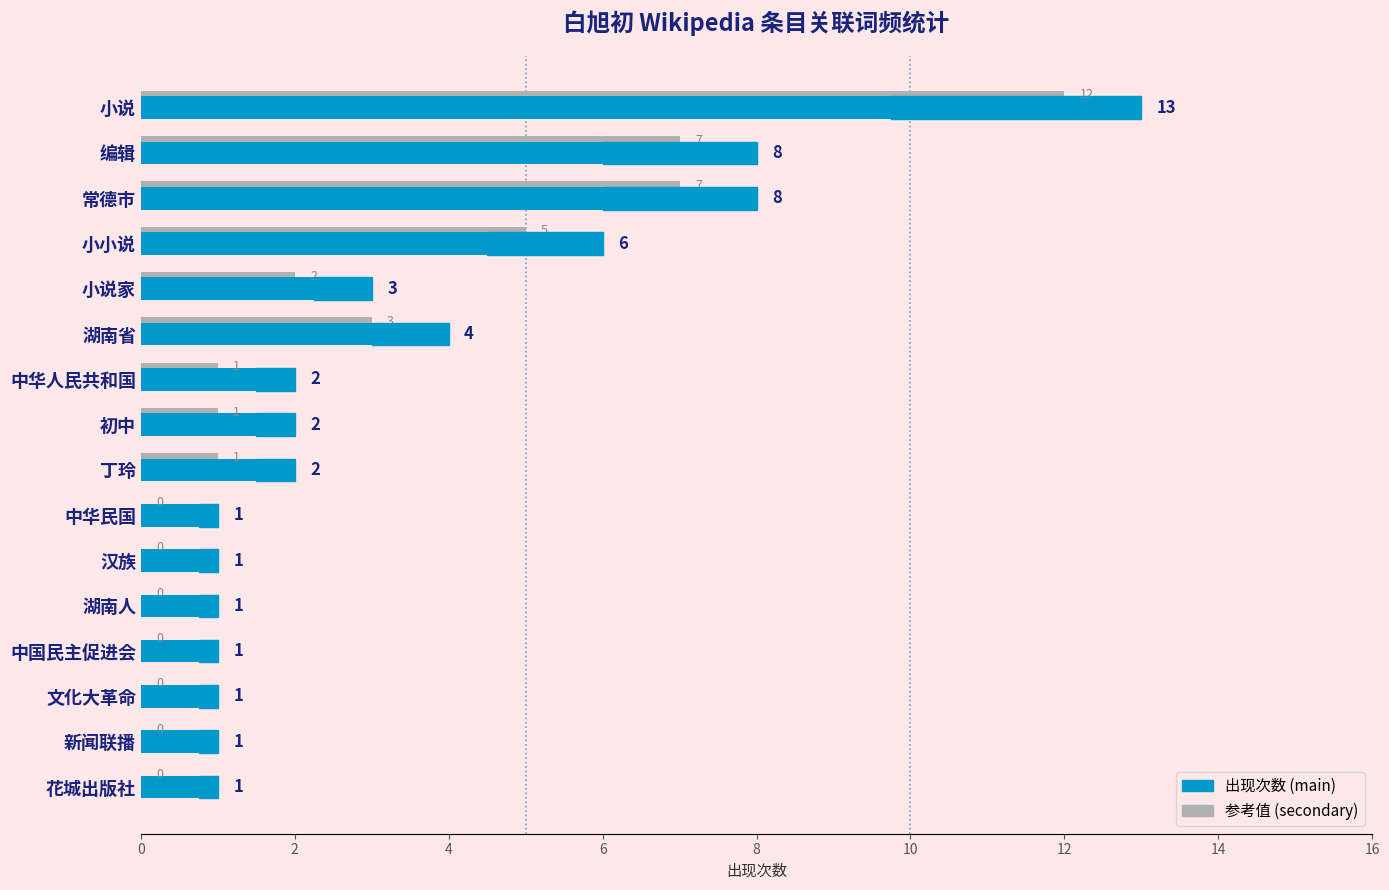

Which series has the largest total across all categories?

出现次数